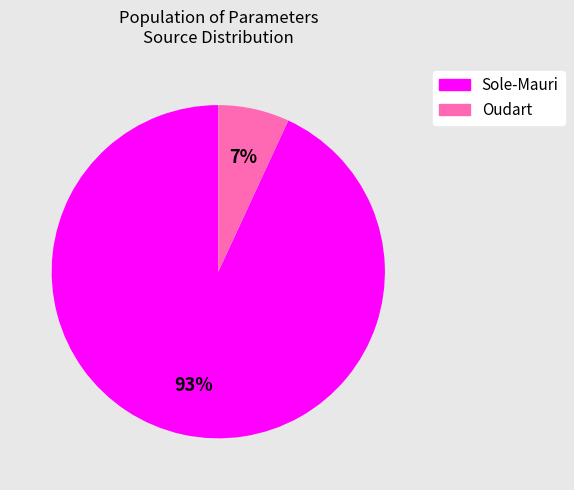

Rank the categories by value from lowest to highest.

Oudart, Sole-Mauri